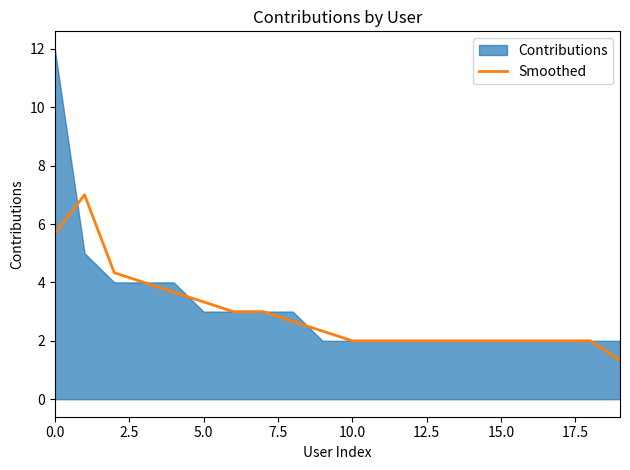

What is the maximum value for Smoothed?

7.0